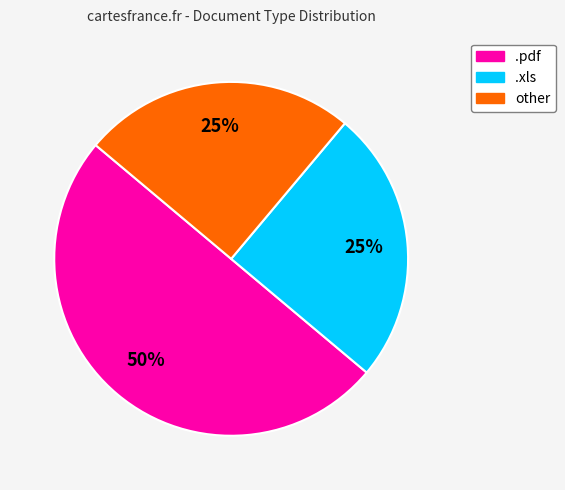

Which slice is the largest?

.pdf